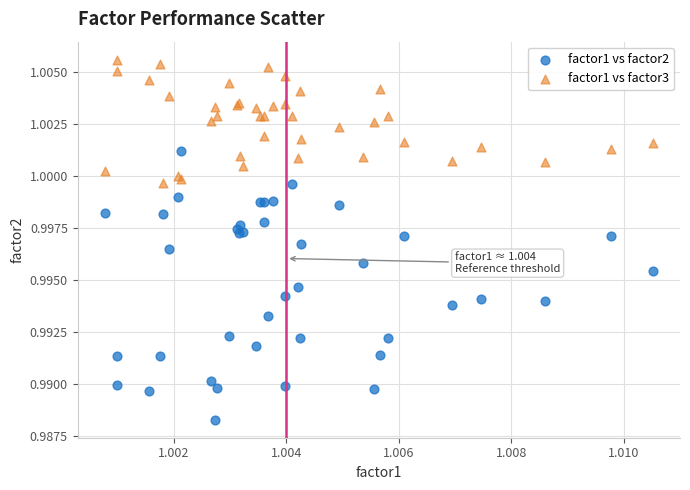

Which series has the largest Y range (max minus min)?

factor1 vs factor2